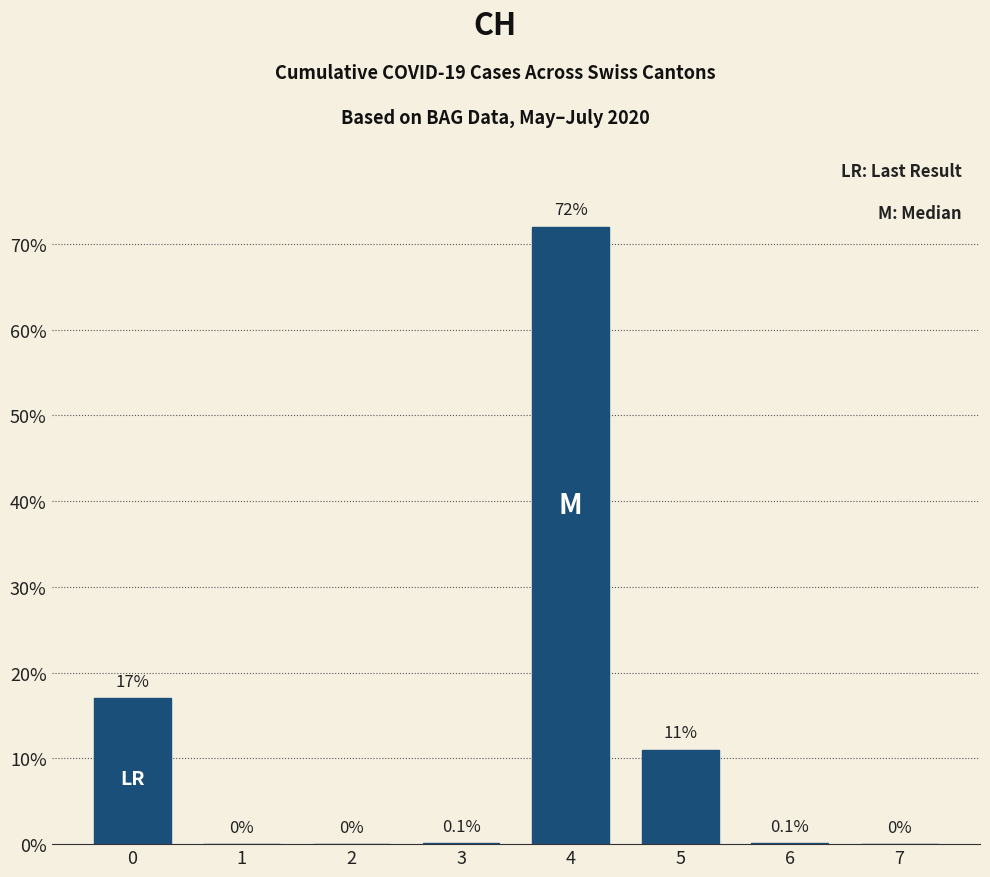

What is the sum of all values?

1.0